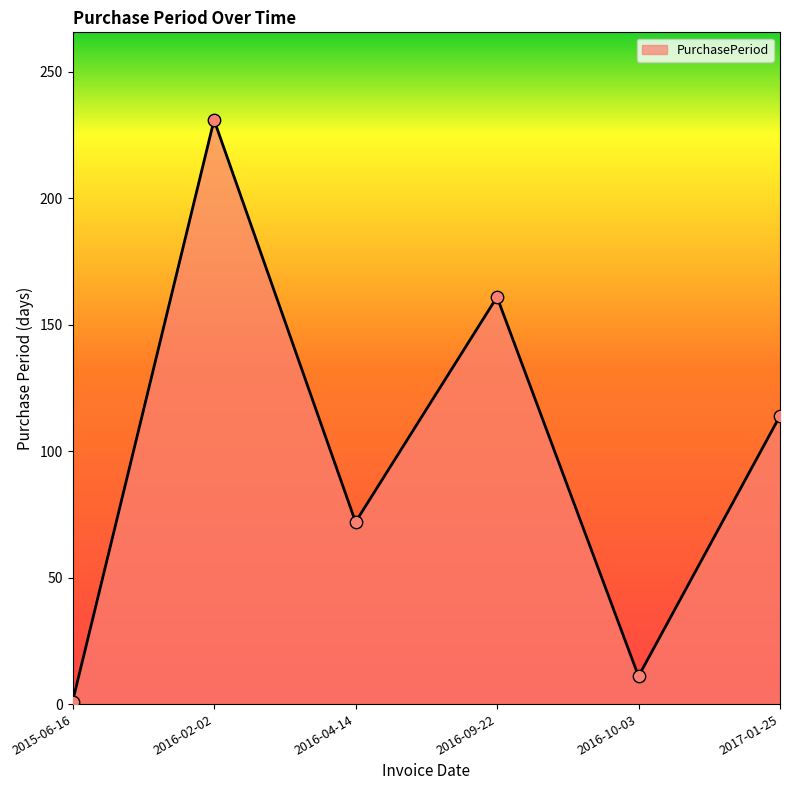

What is the change in value from 2015-06-16 to 2016-04-14?

+71